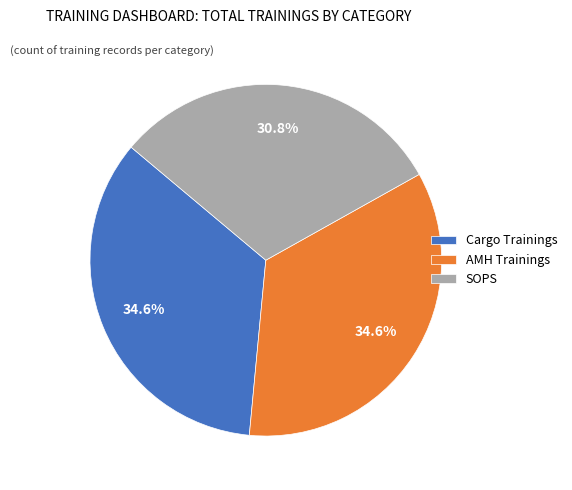

Is the sum of AMH Trainings and SOPS greater than half?

Yes